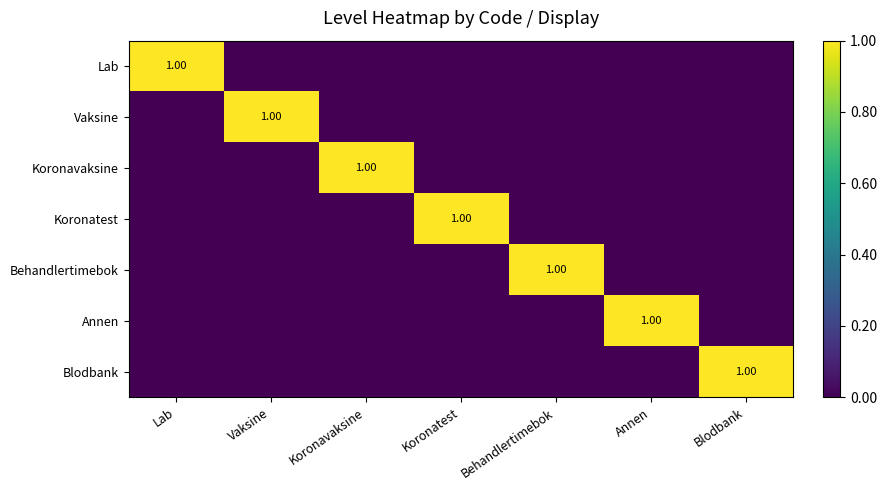

What is the sum of the Lab values at Koronavaksine and Lab?

1